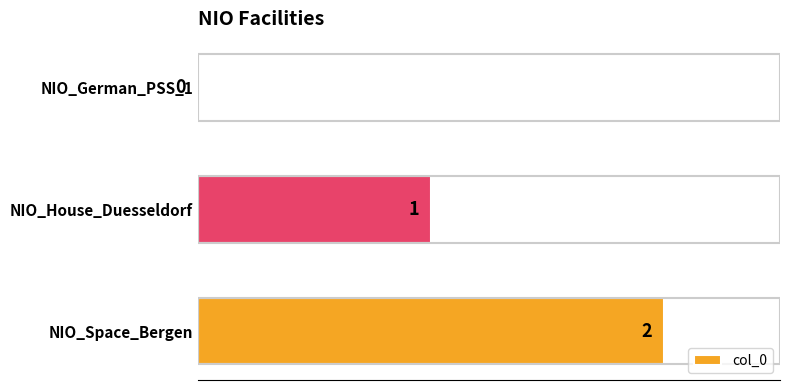

What is the average value?

1